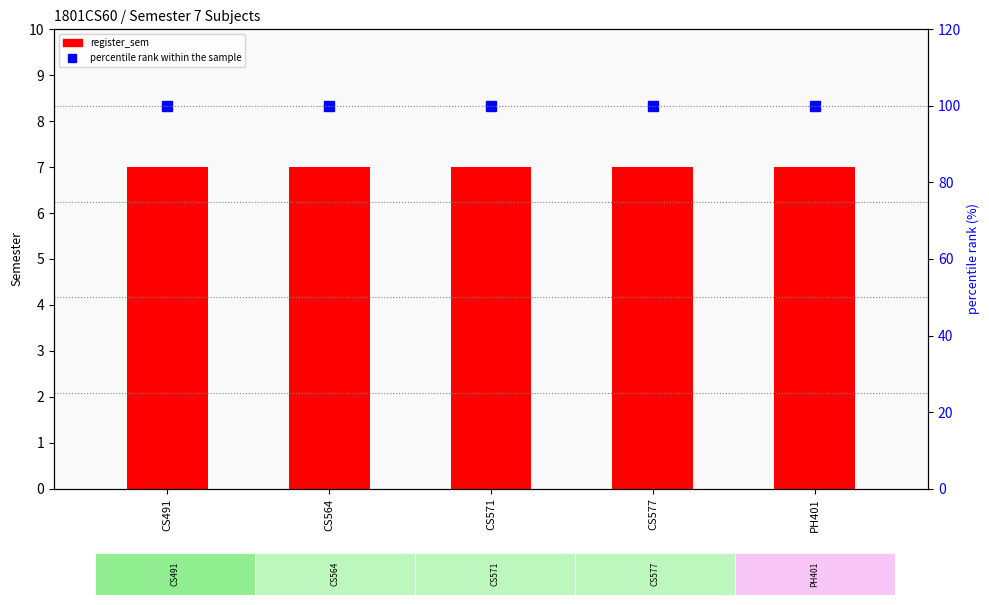

What is the spread (max minus min) of values at CS491?

93